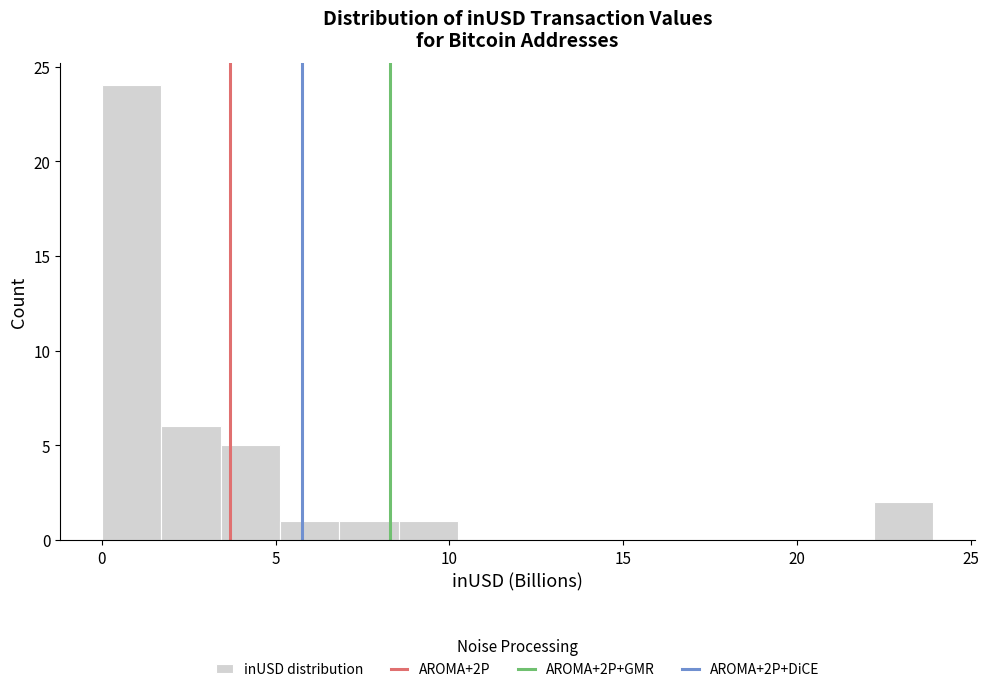

Read against the x-axis, roughly where is the centre of the tallest bar?

1.0